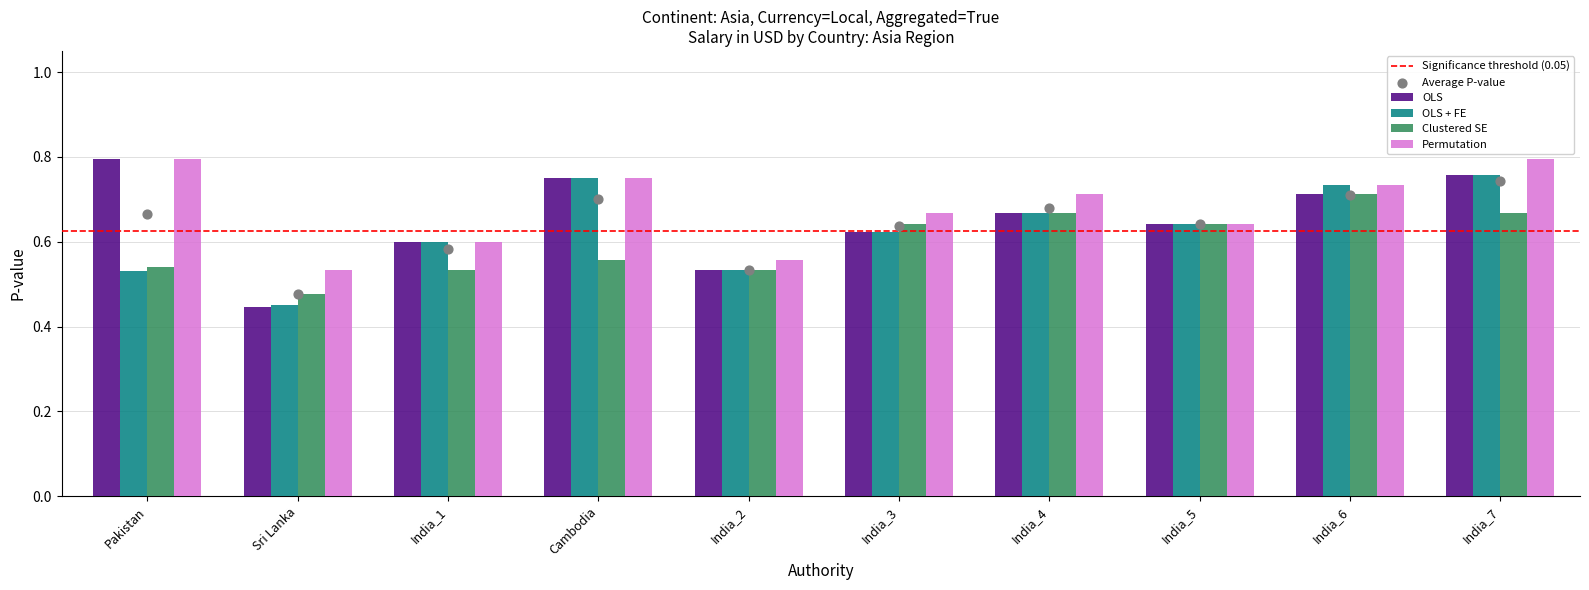

At which category is the sum across all series the highest?

India_7